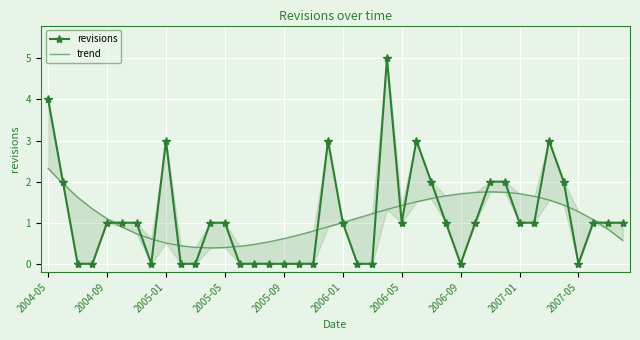

Which series has the widest spread of values?

revisions